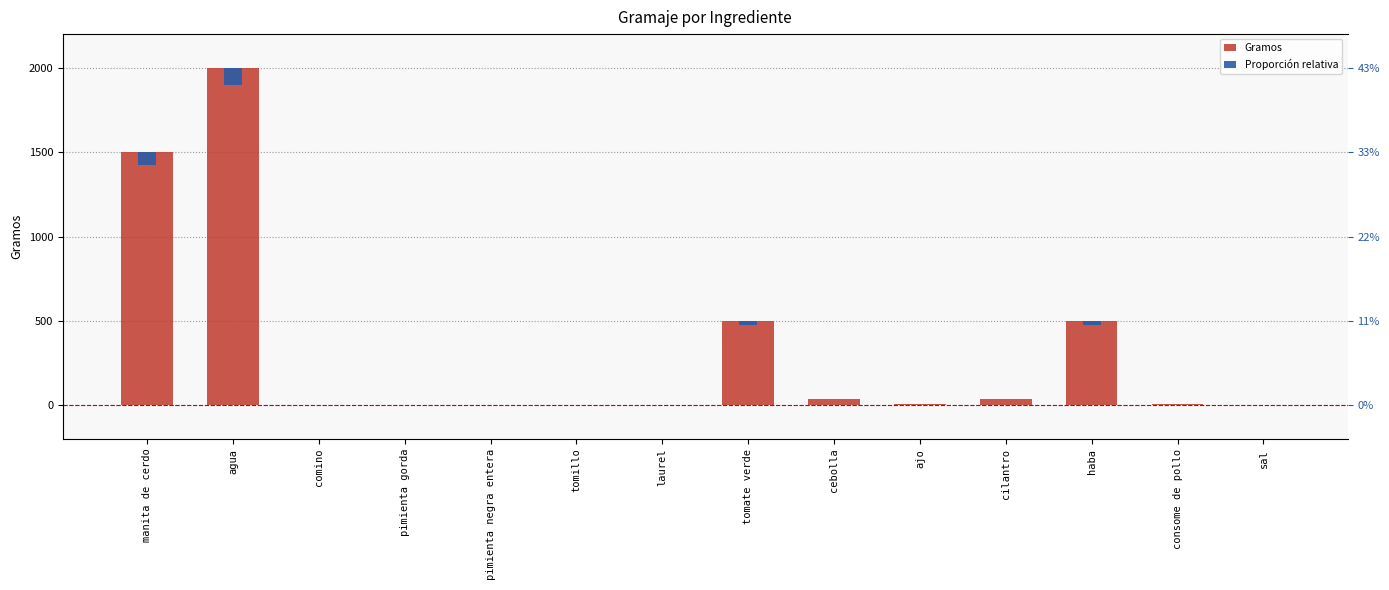

What is the spread (max minus min) of values at consome de pollo?

7.1